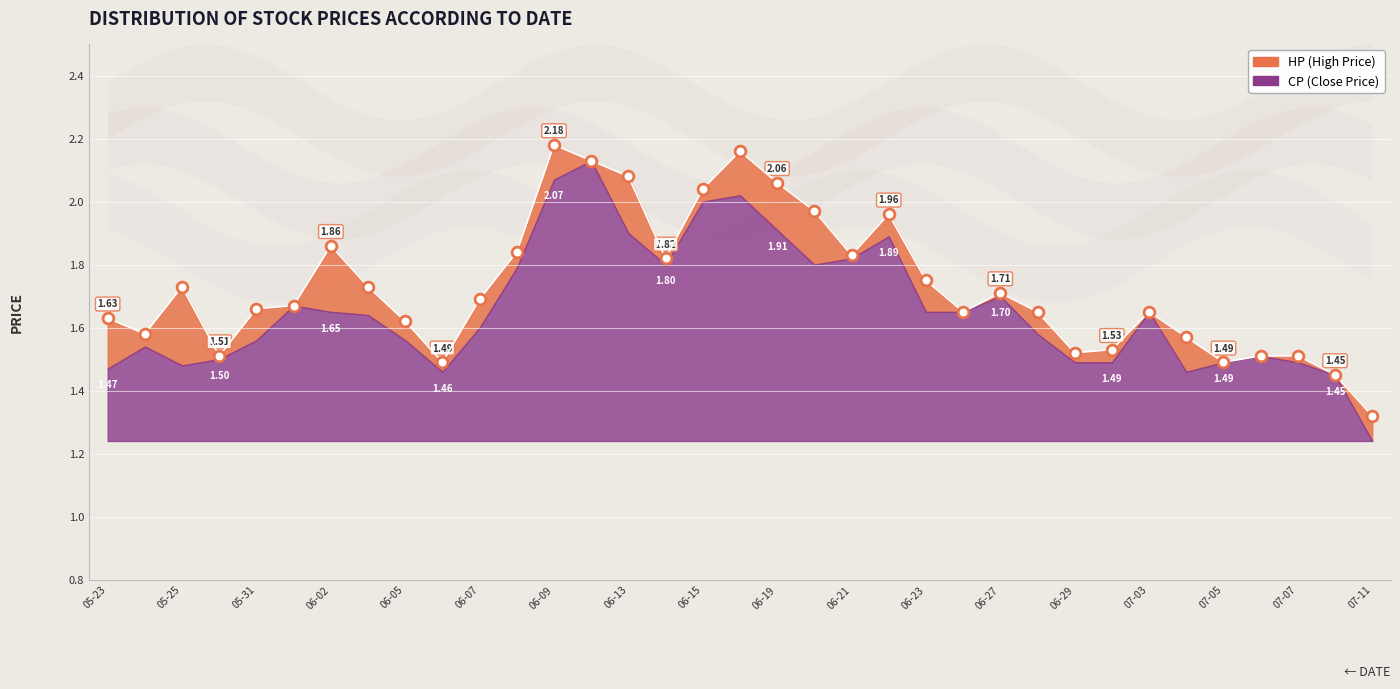

What is the change in value from 05-25 to 07-05?

-0.2